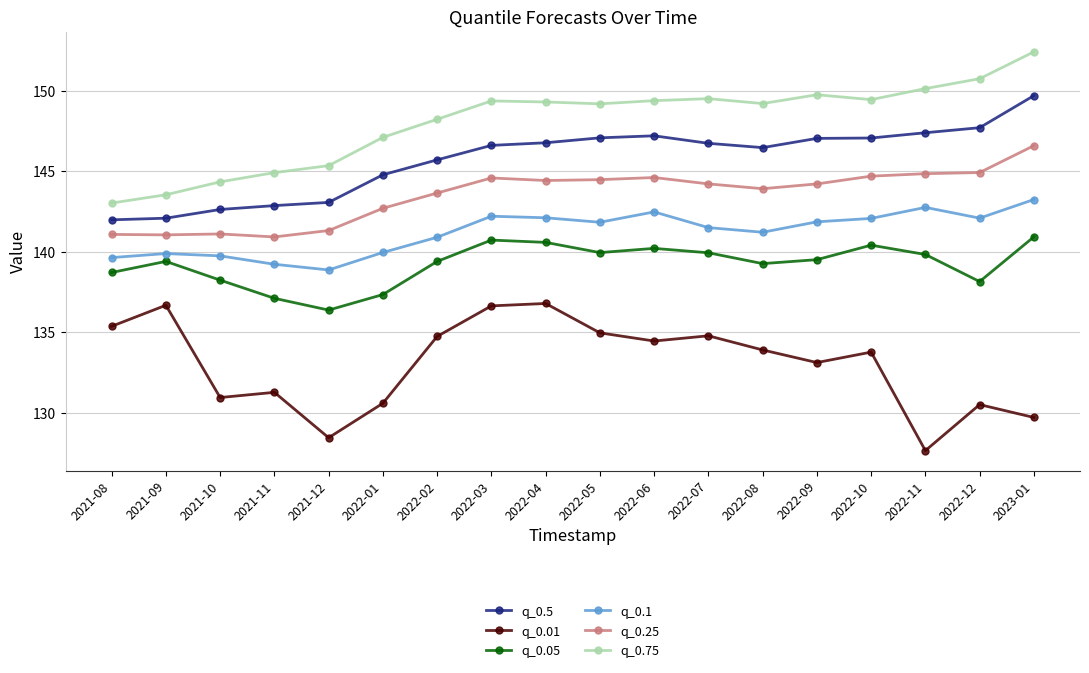

What is the smallest value displayed?

127.7